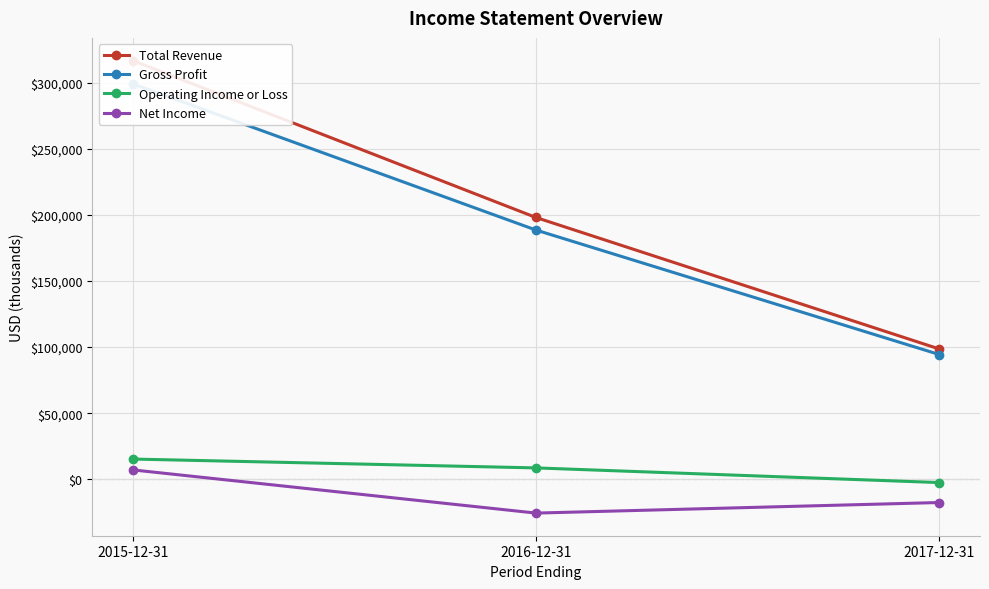

Is it true that Gross Profit equals 454080 at 2015-12-31?

False